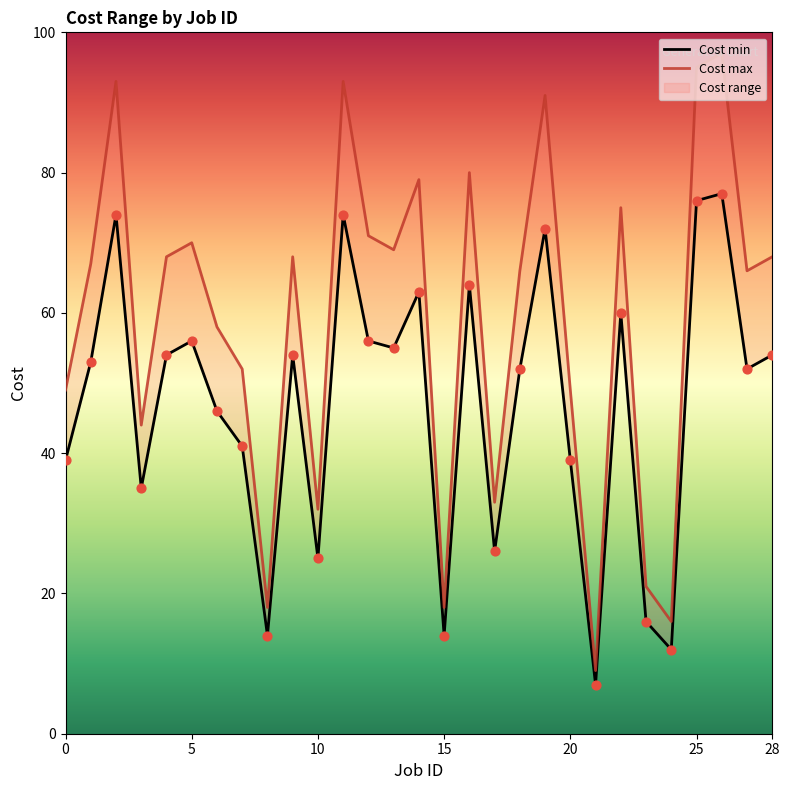

At how many categories does at least one series exceed 77?

7